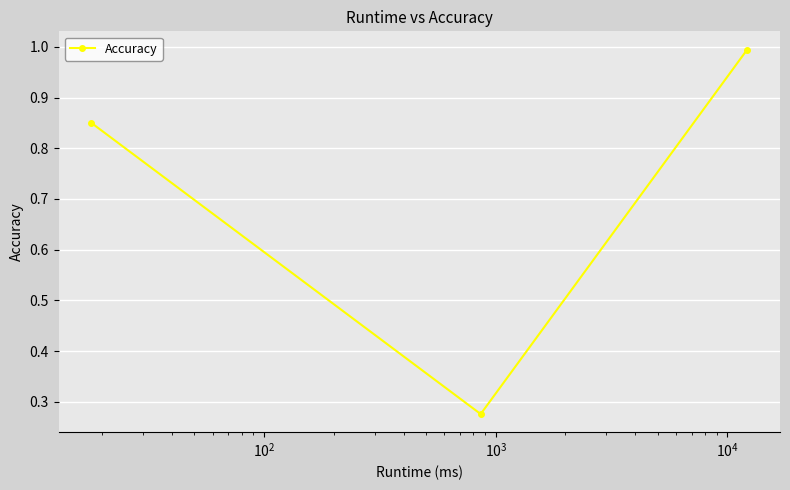

What is the greatest value displayed?

1.0